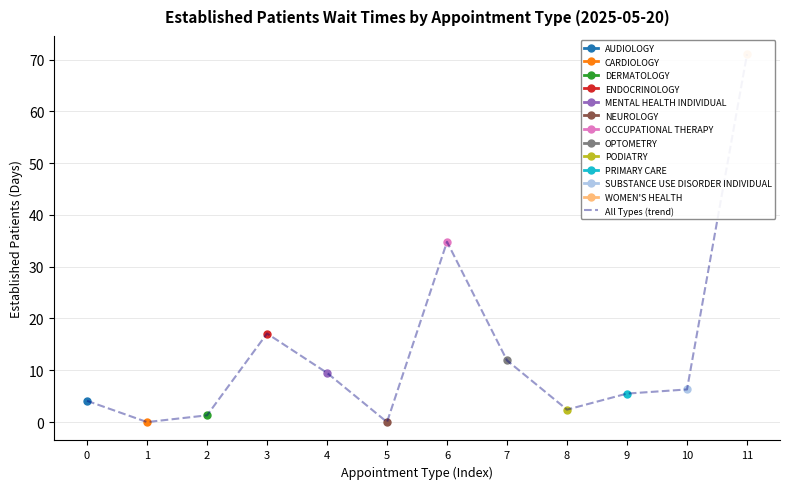

At which category does the chart reach its peak across all series?

11